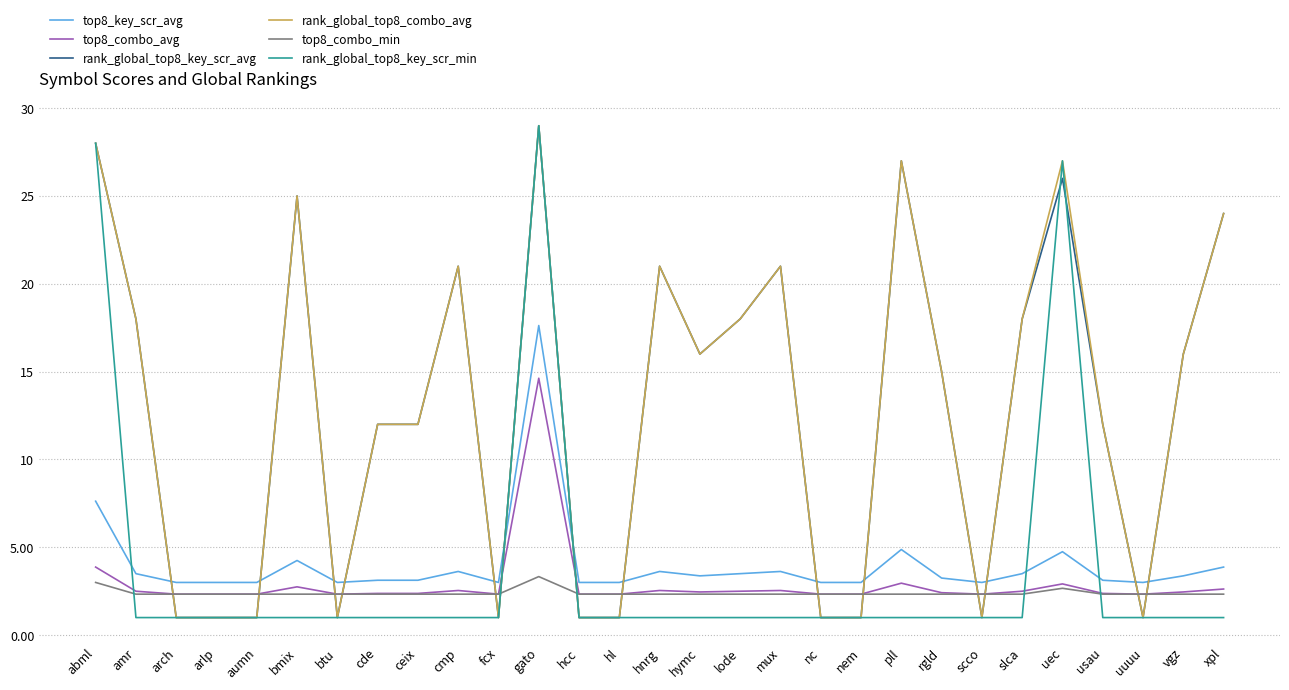

What is the approximate value of top8_key_scr_avg at gato?

17.6